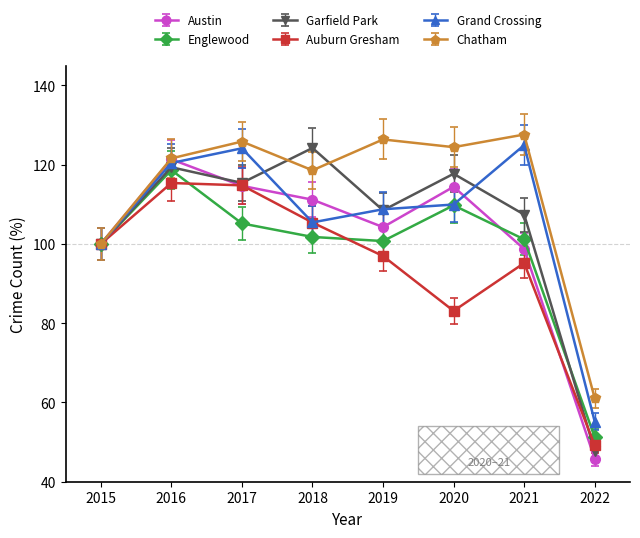

At which label is Chatham closest to 94?

2015